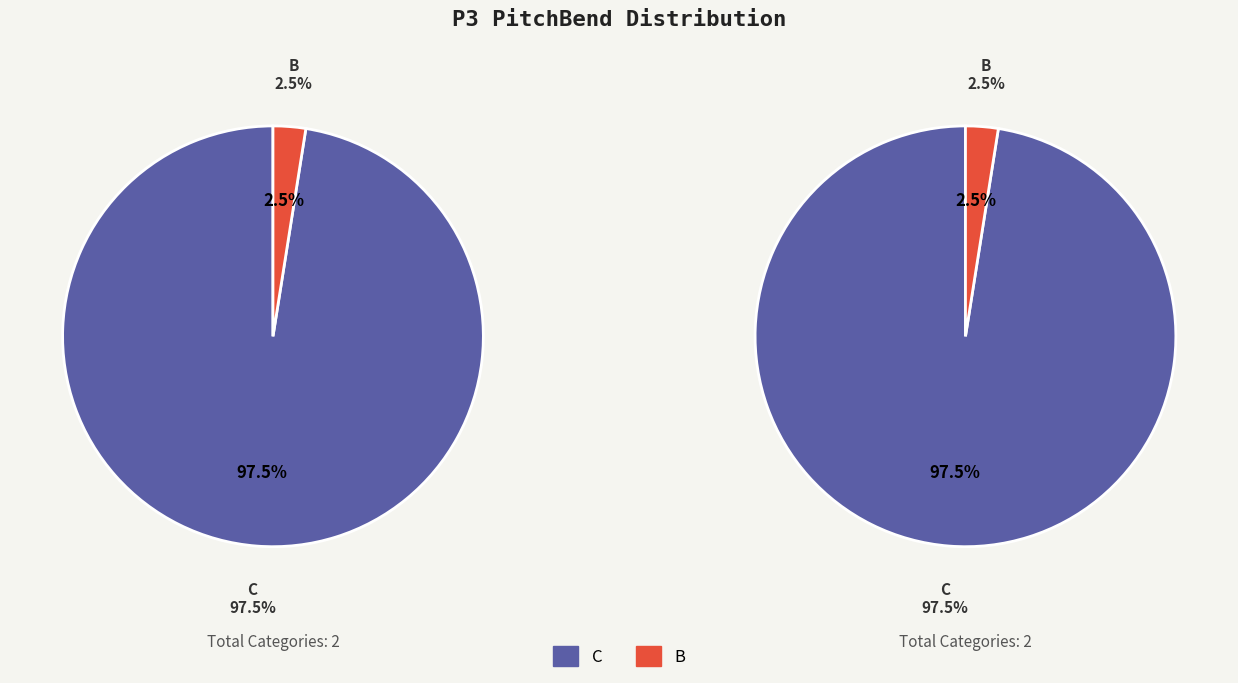

Is there a majority slice in this chart?

Yes